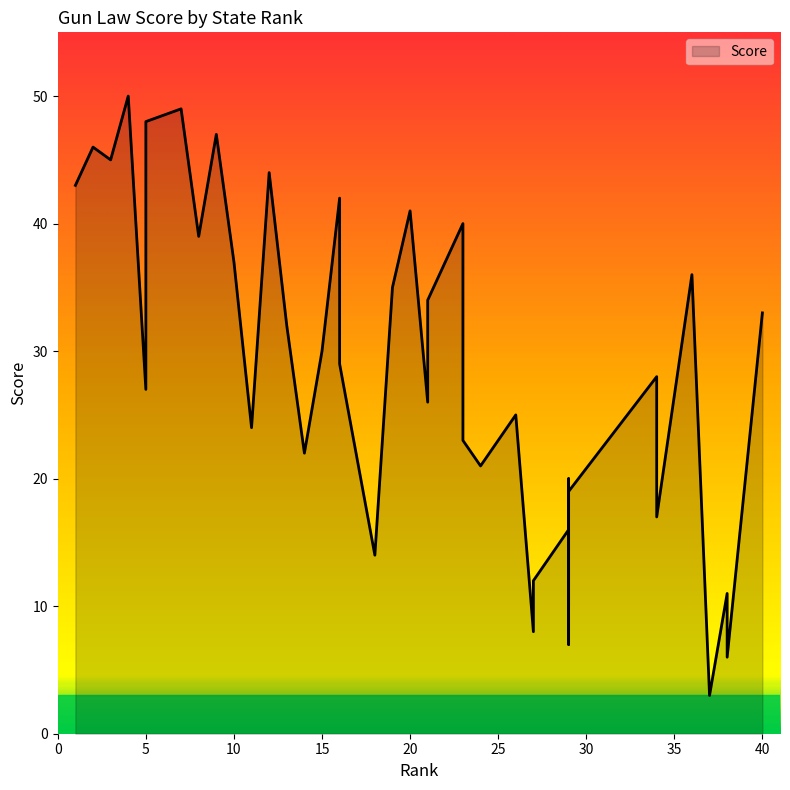

At which label is the value closest to 26?

21